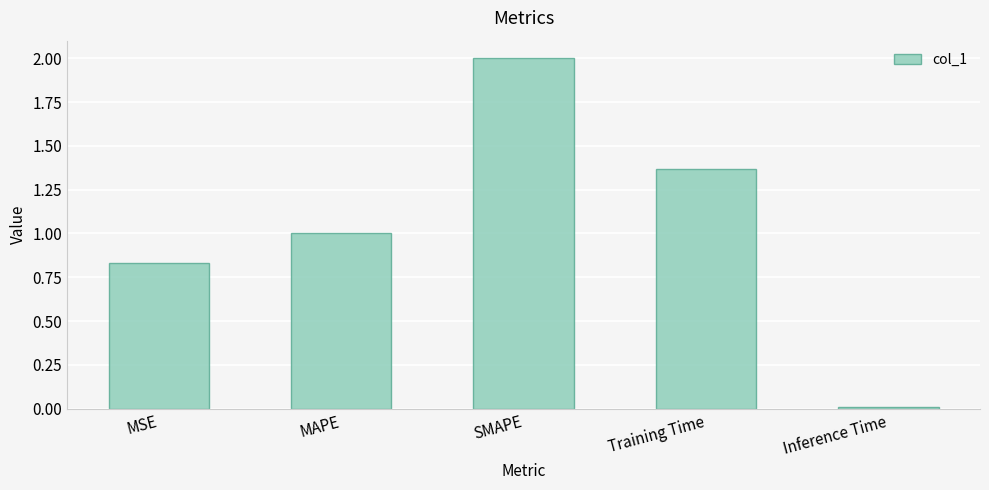

How many categories are shown in the chart?

5